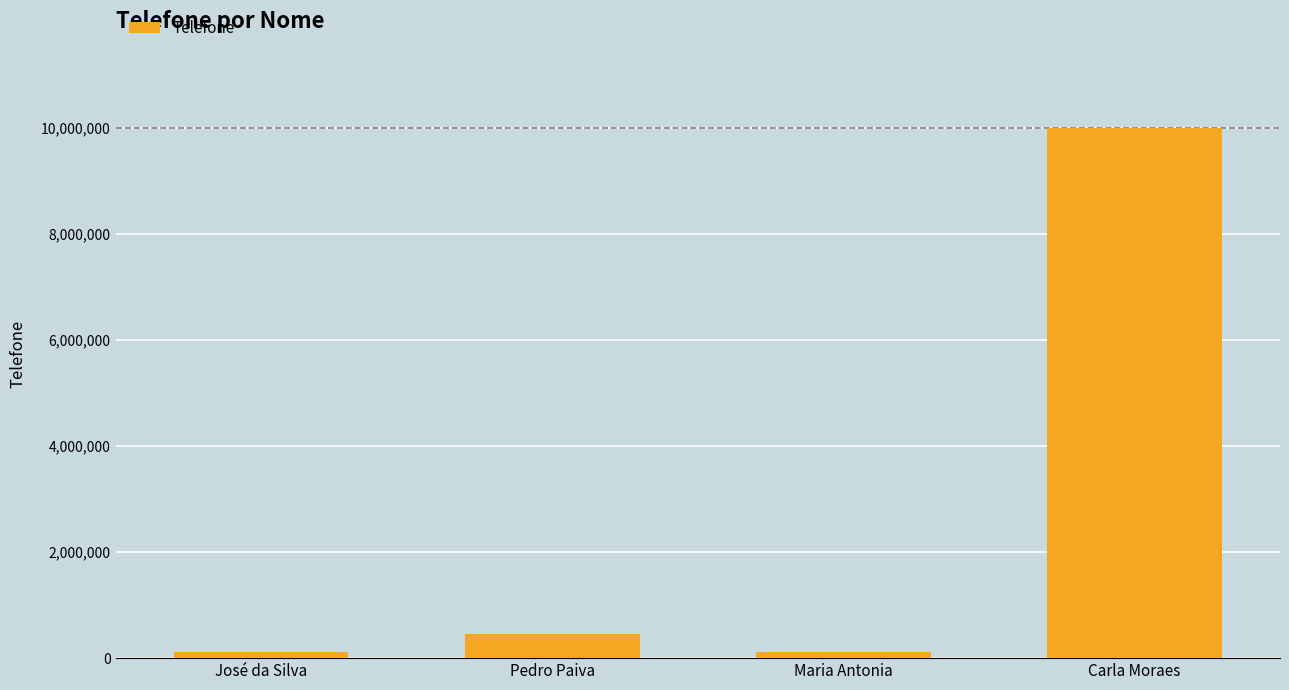

True or false: the data shows 123456 at José da Silva.

True